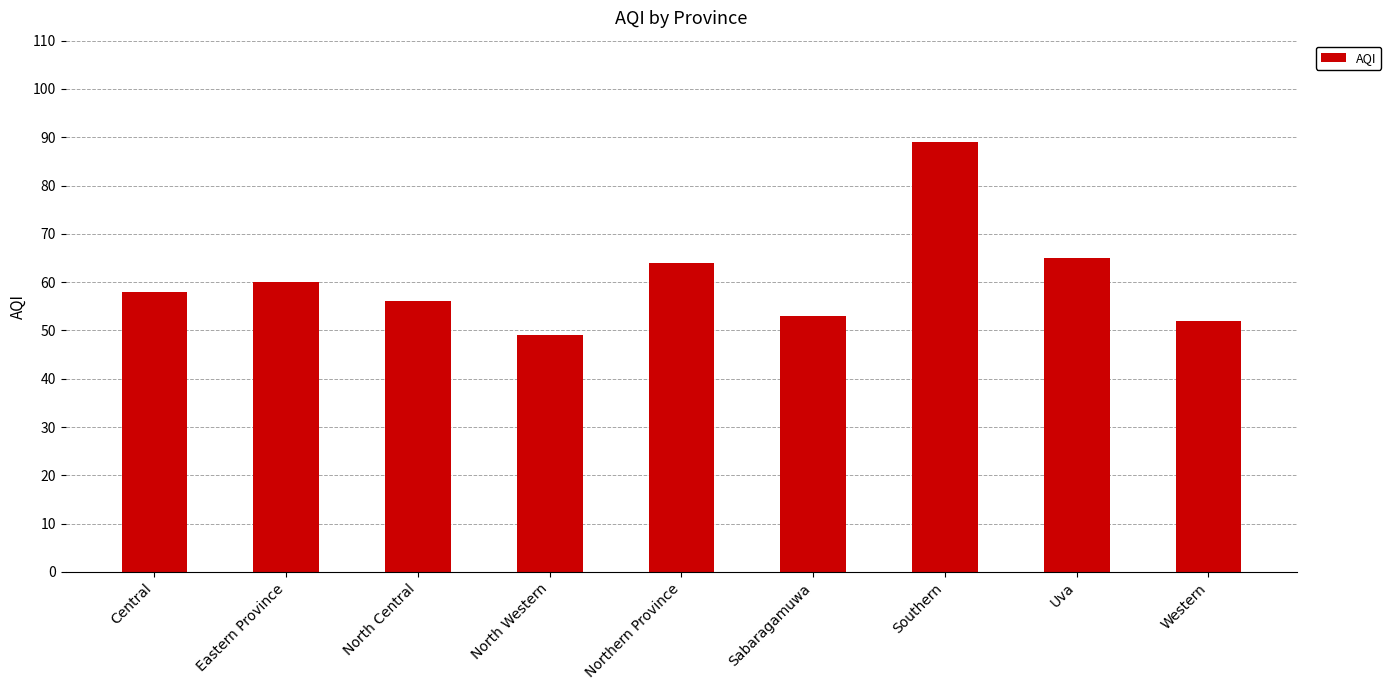

What is the approximate value at Sabaragamuwa?

53